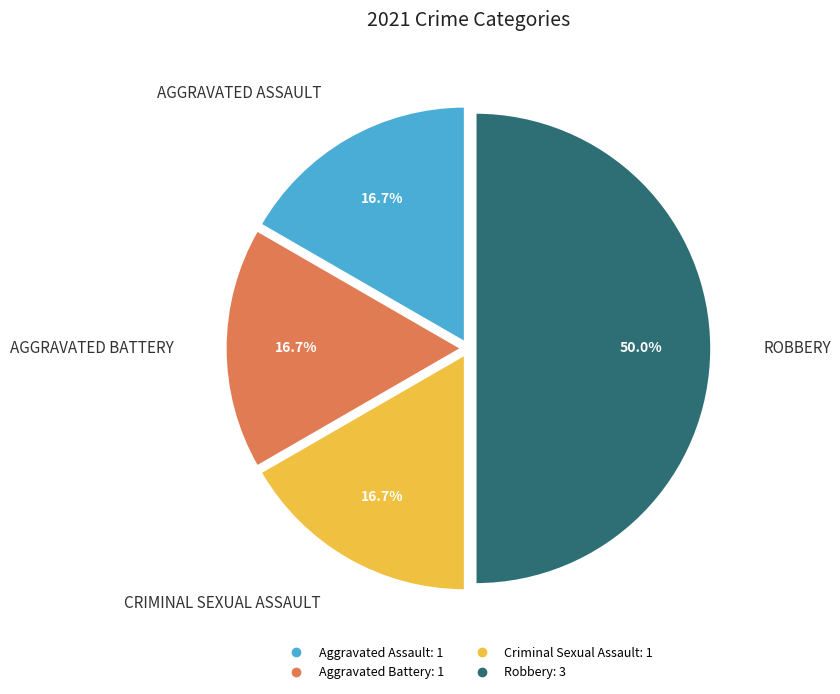

True or false: Aggravated Battery accounts for 10% of the total.

False